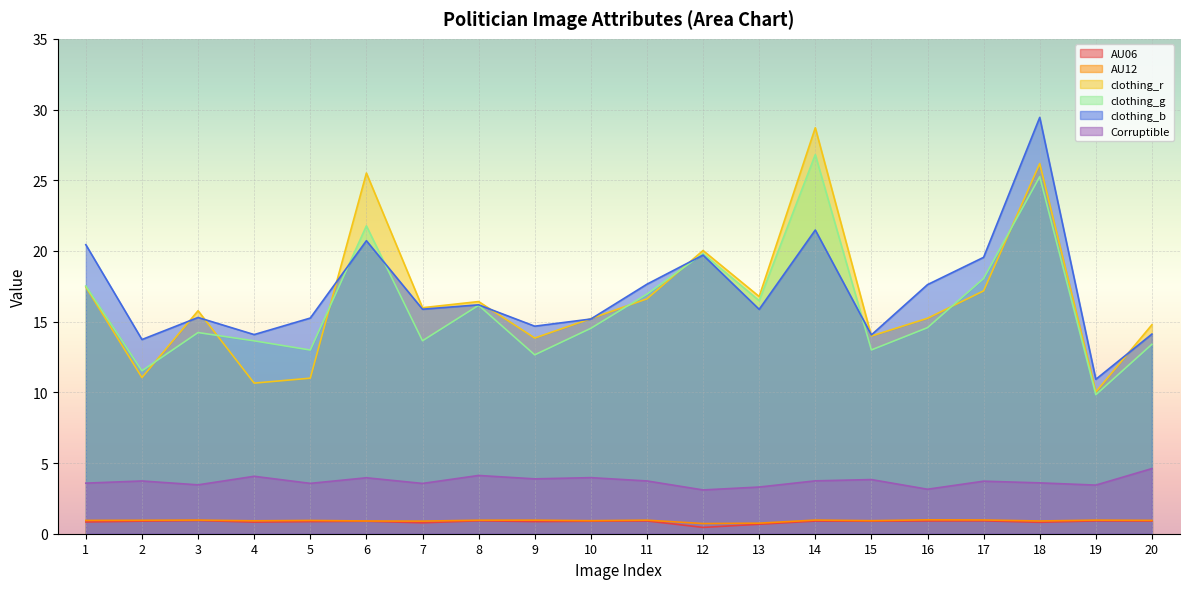

At 7, list the series in order from smallest to largest.

AU06, AU12, Corruptible, clothing_g, clothing_b, clothing_r